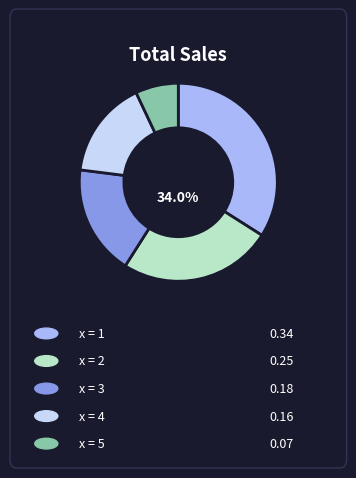

Is it true that 1 is 47% of the pie?

False